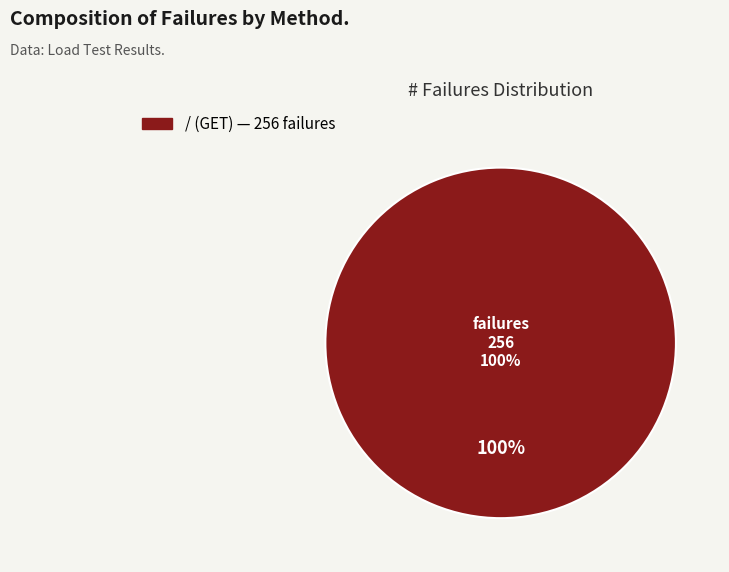

To the nearest percent, what percentage of the pie is GET?

100%